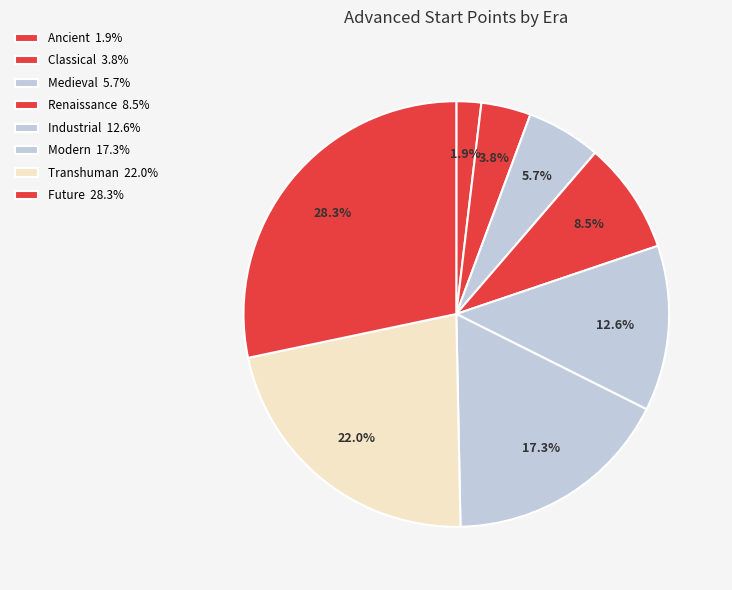

How many segments does this pie chart have?

8